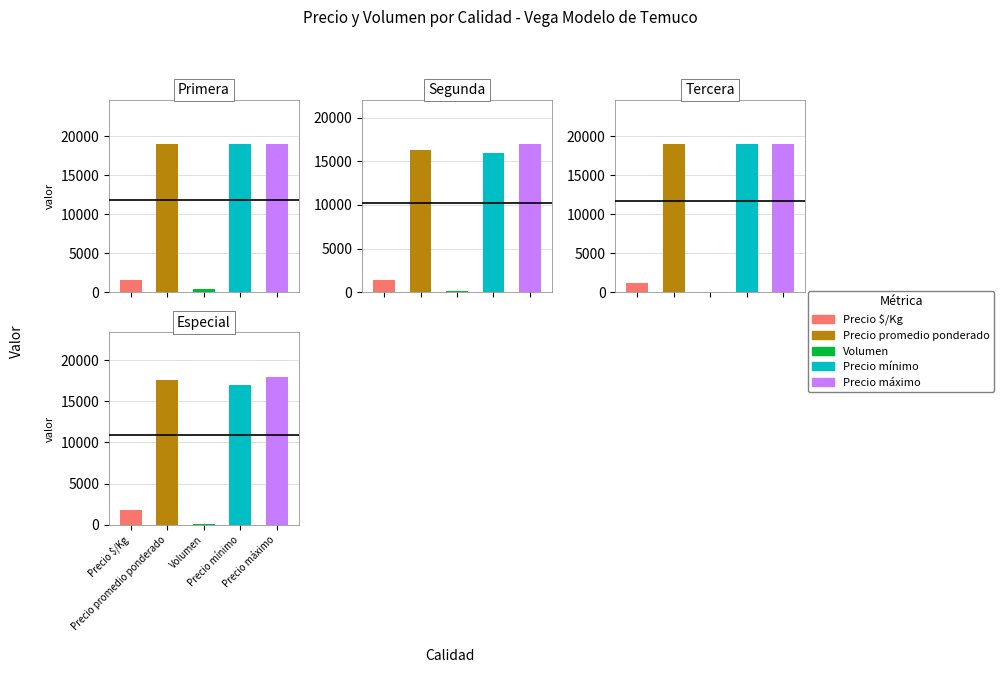

What position from the right is Segunda?

3